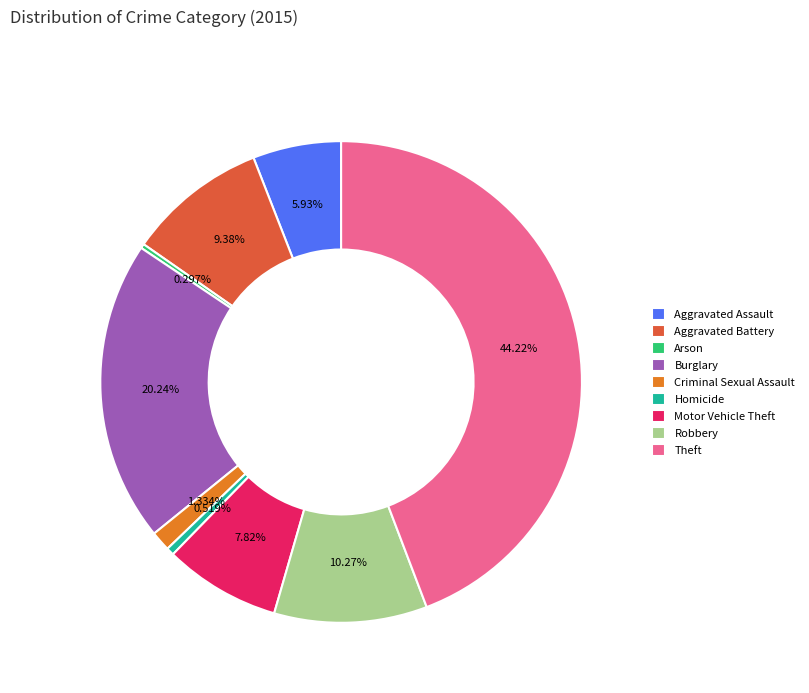

To the nearest percent, what percentage of the pie is Criminal Sexual Assault?

1%